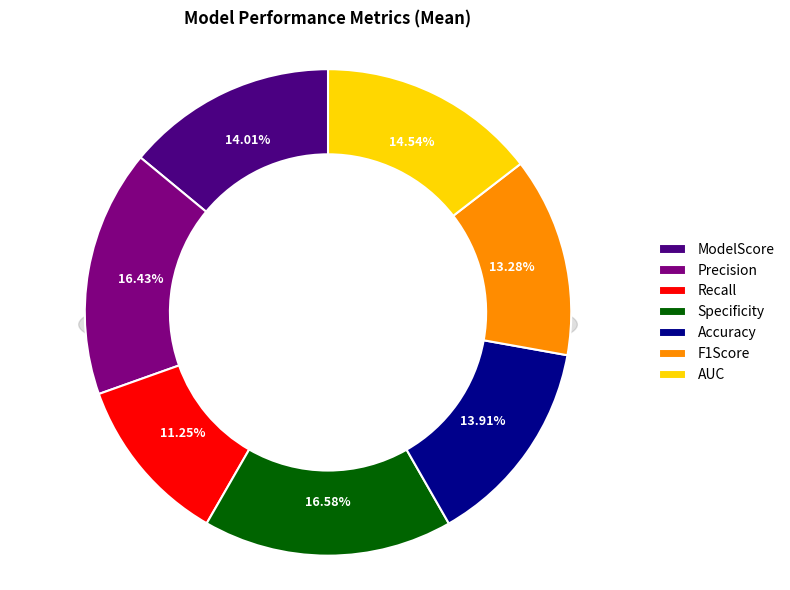

To the nearest percent, what is the difference between the largest and smallest slice percentages?

5%